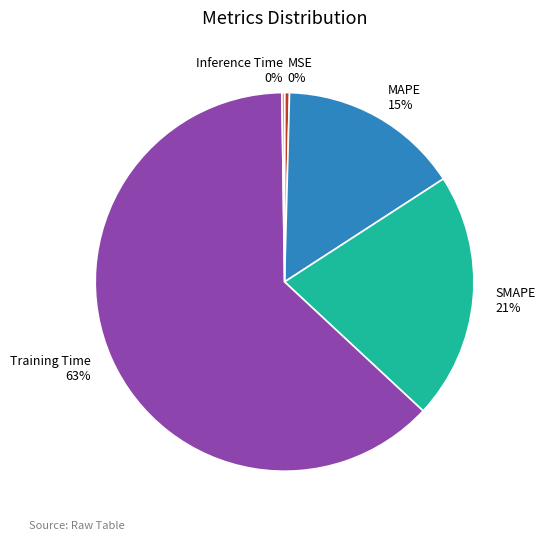

Which slice represents more than half of the pie?

Training Time